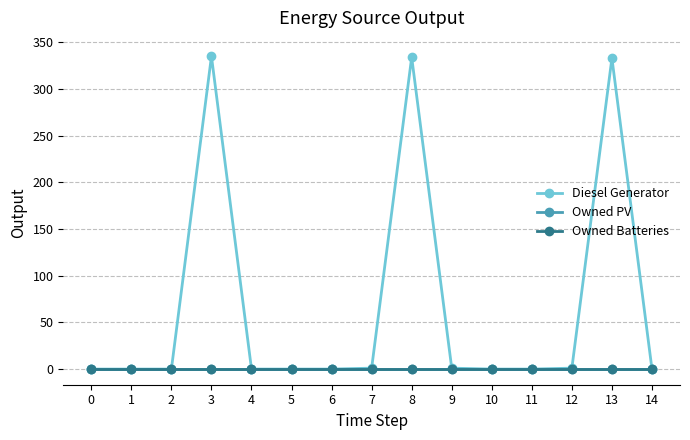

Reading left to right, transcribe all the data shown in this chart.

Diesel Generator: 0	0	0	335	0	0	0	1	334	1	0	0	1	333	0
Owned PV: 0	0	0	0	0	0	0	0	0	0	0	0	0	0	0
Owned Batteries: 0	0	0	0	0	0	0	0	0	0	0	0	0	0	0